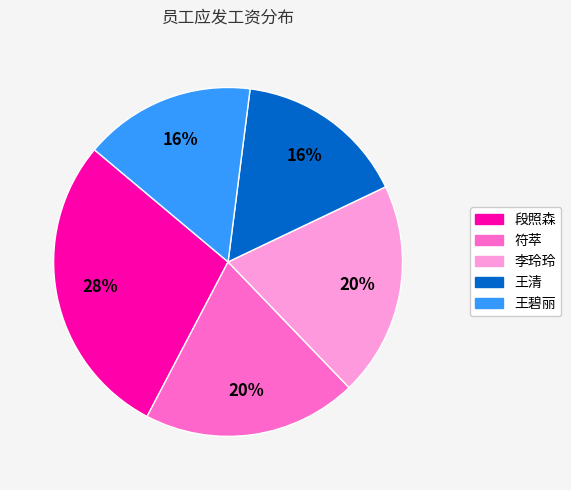

How many slices are in this pie chart?

5